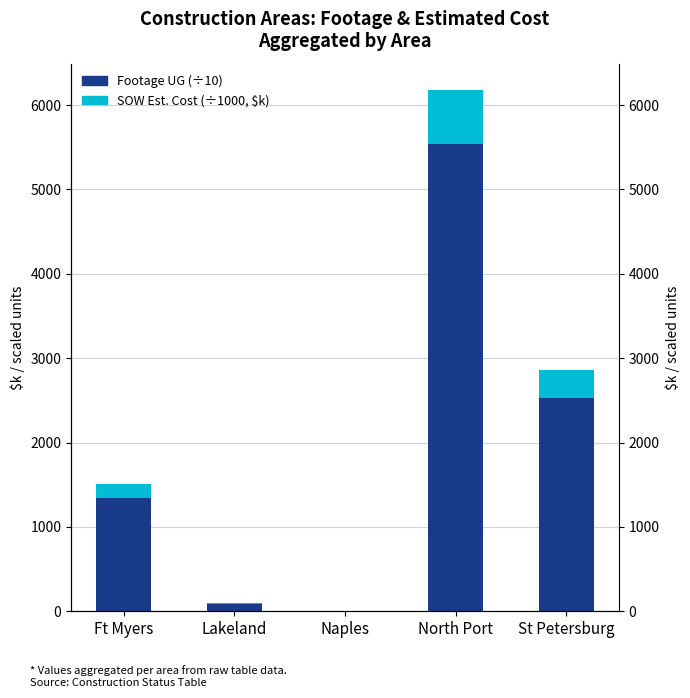

Between Lakeland and Ft Myers, which is larger?

Ft Myers